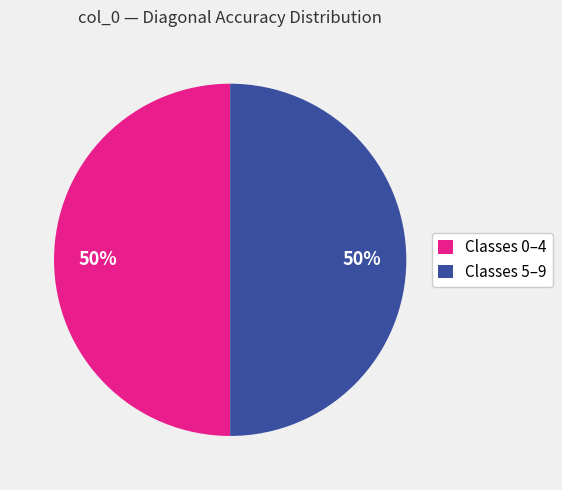

To the nearest percent, what is the average slice percentage?

50%